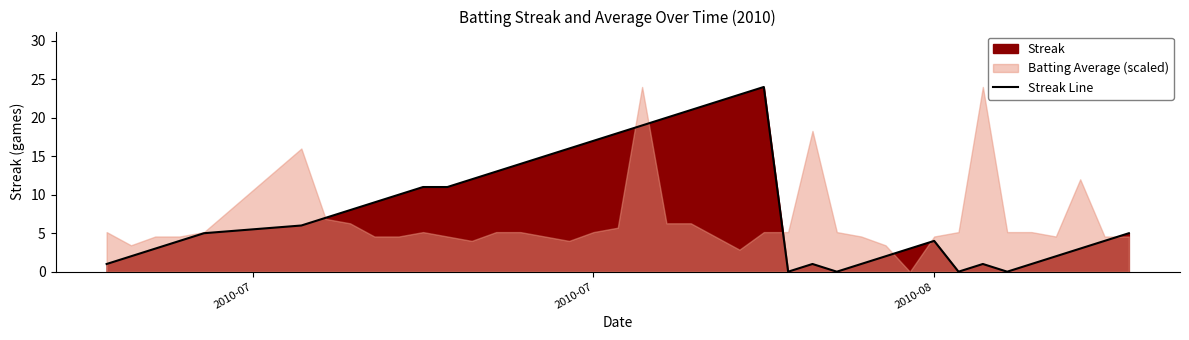

What is the maximum value for Streak Line?

24